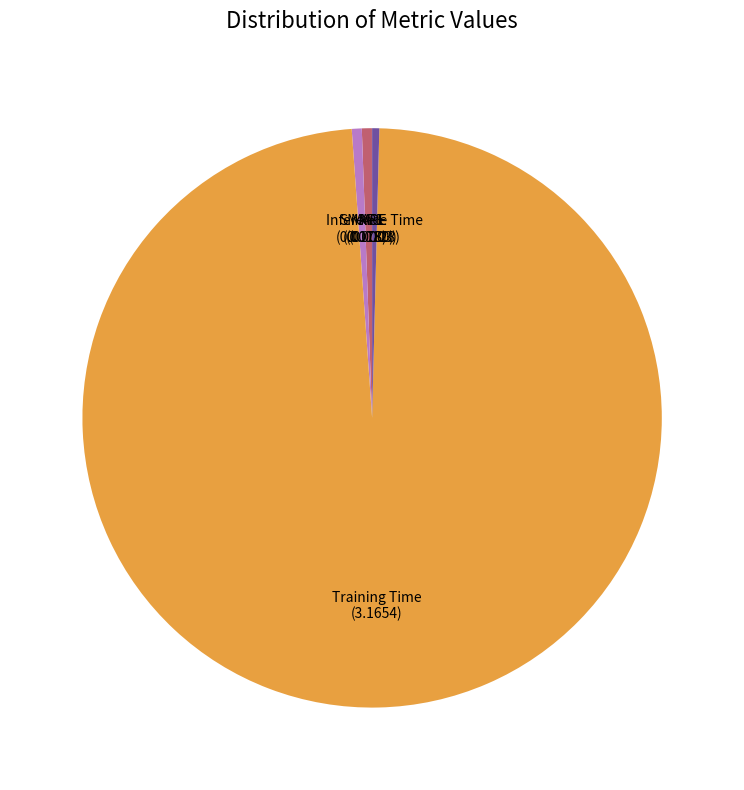

Does any single category account for the majority?

Yes